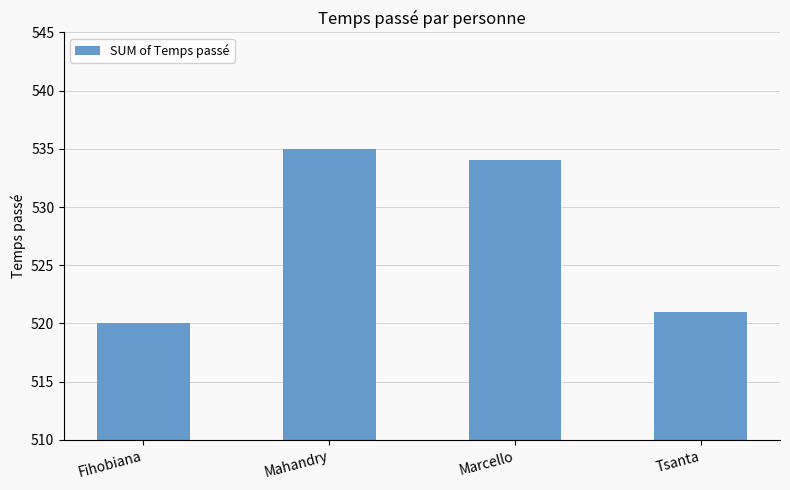

What is the change in value from Fihobiana to Marcello?

+14